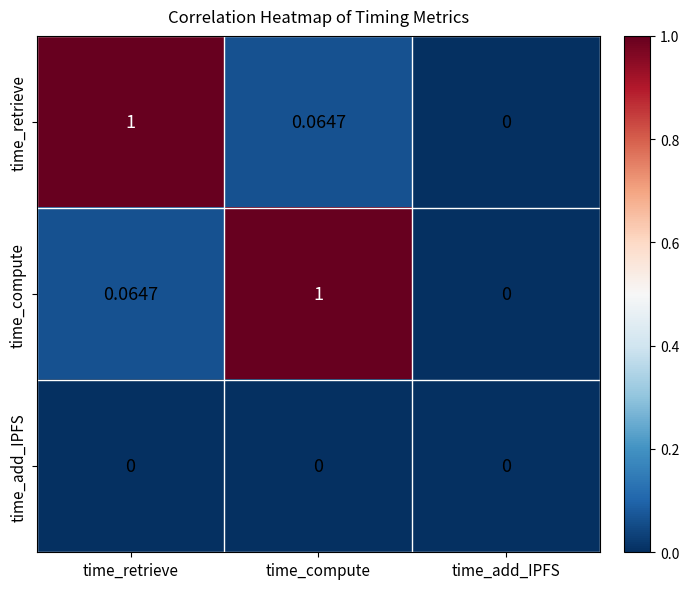

Rank the series at time_compute from lowest to highest value.

time_add_IPFS, time_retrieve, time_compute